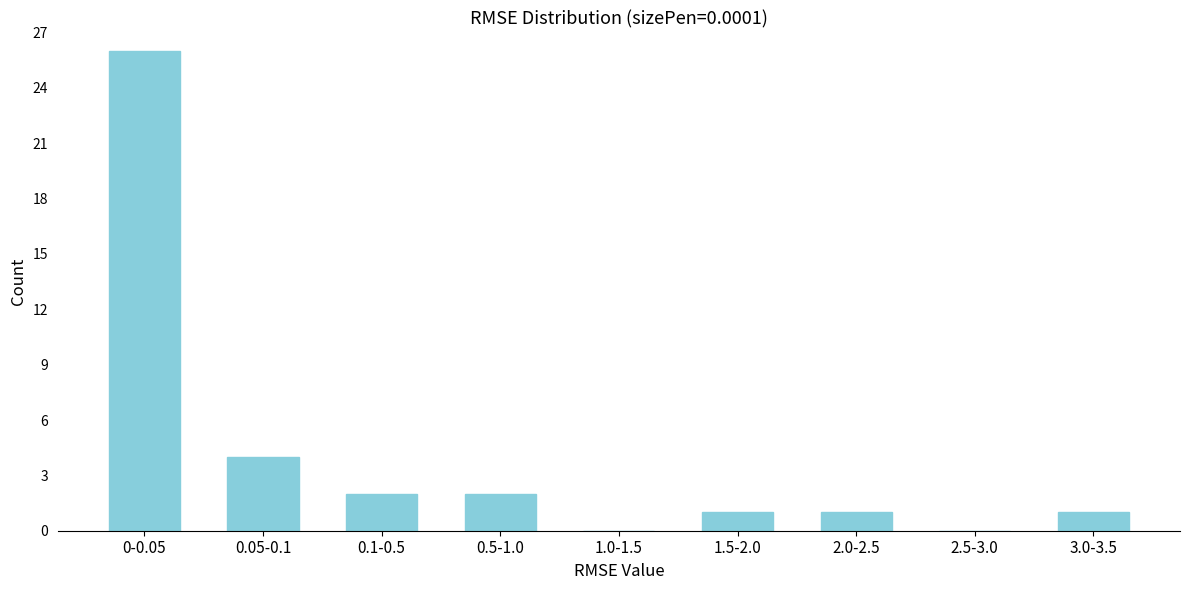

Reading left to right, transcribe all the data shown in this chart.

0-0.05=26	0.05-0.1=4	0.1-0.5=2	0.5-1.0=2	1.0-1.5=0	1.5-2.0=1	2.0-2.5=1	2.5-3.0=0	3.0-3.5=1